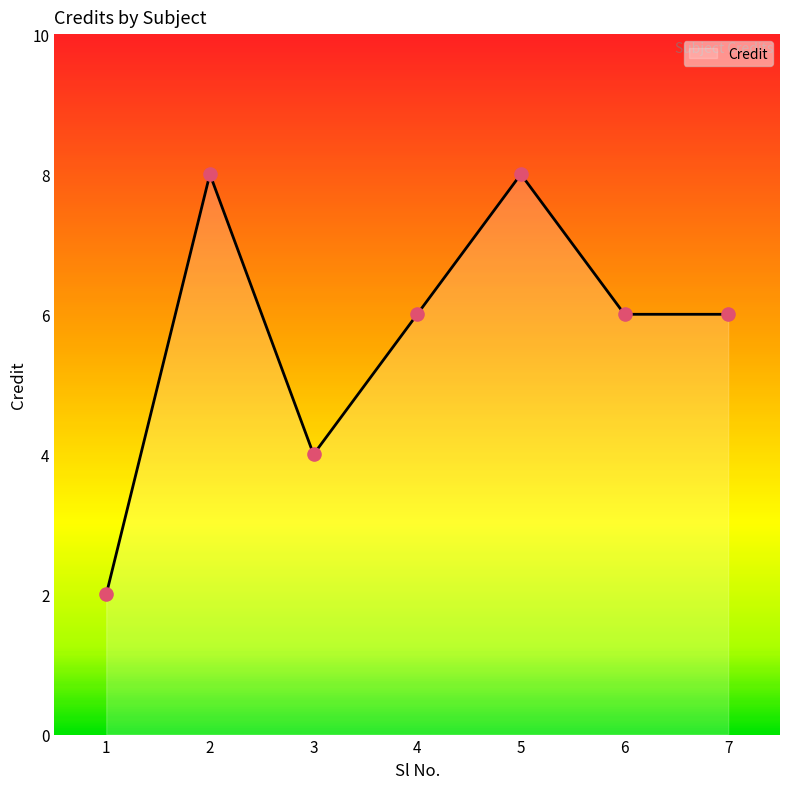

What is the ratio of the value at 3 to the value at 4?

0.7